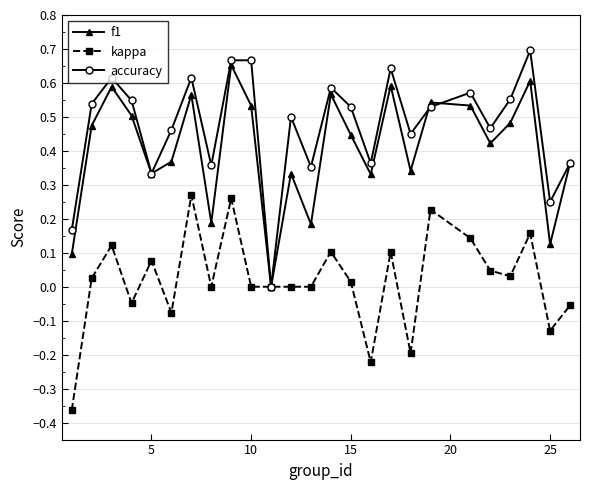

How many distinct data groups are displayed?

3